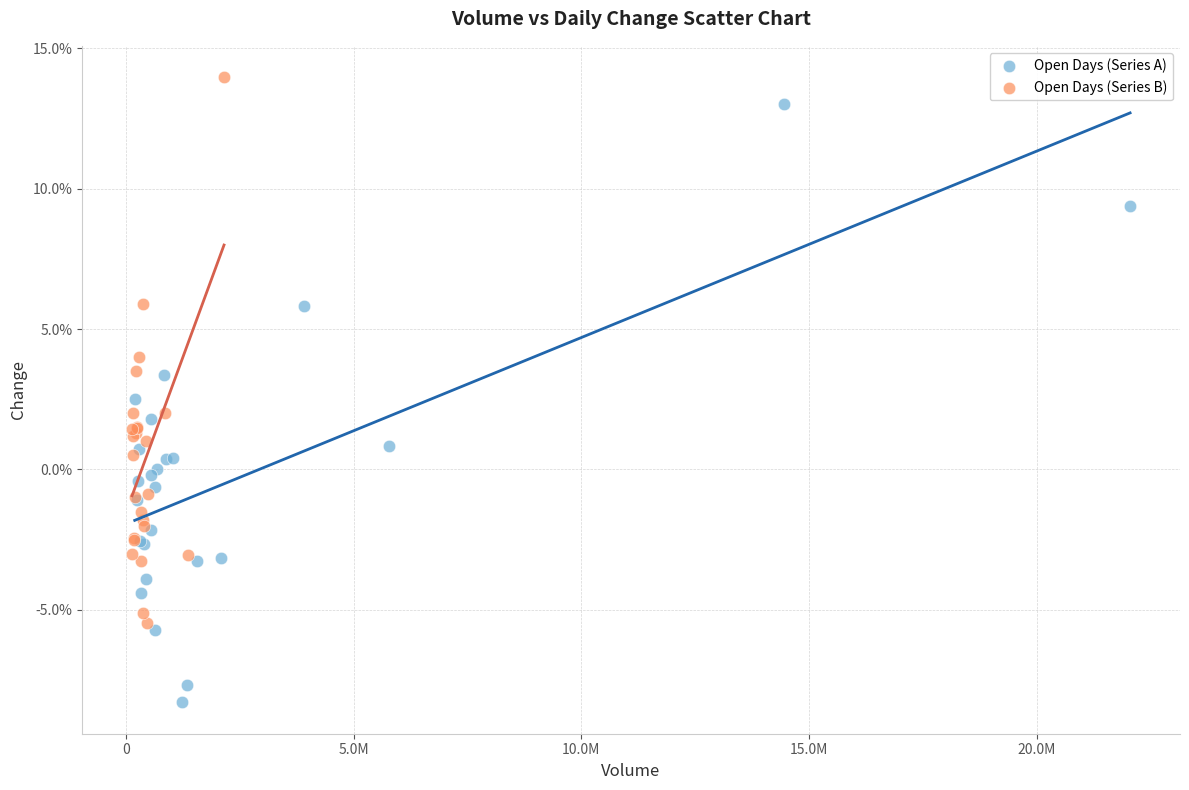

What are all the series names shown in the legend?

Open Days (Series A), Open Days (Series B)